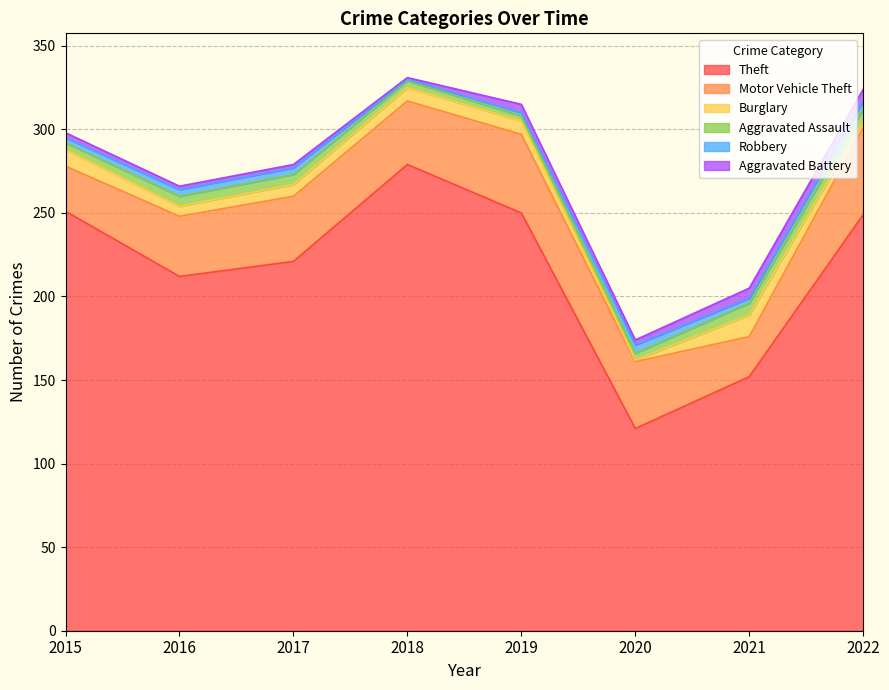

What is the difference between the maximum and minimum values in the Robbery series?

4